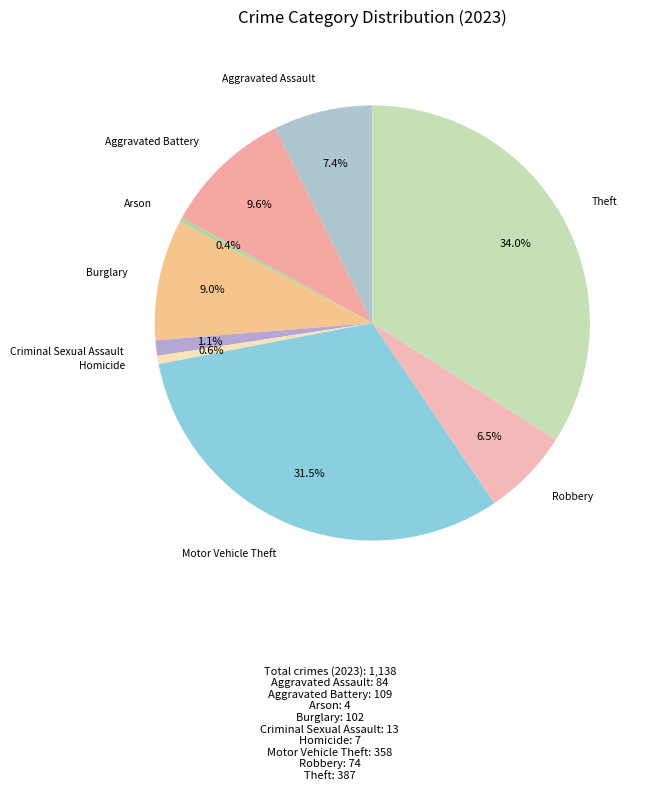

To the nearest percent, what is the difference between the largest and smallest slice percentages?

34%